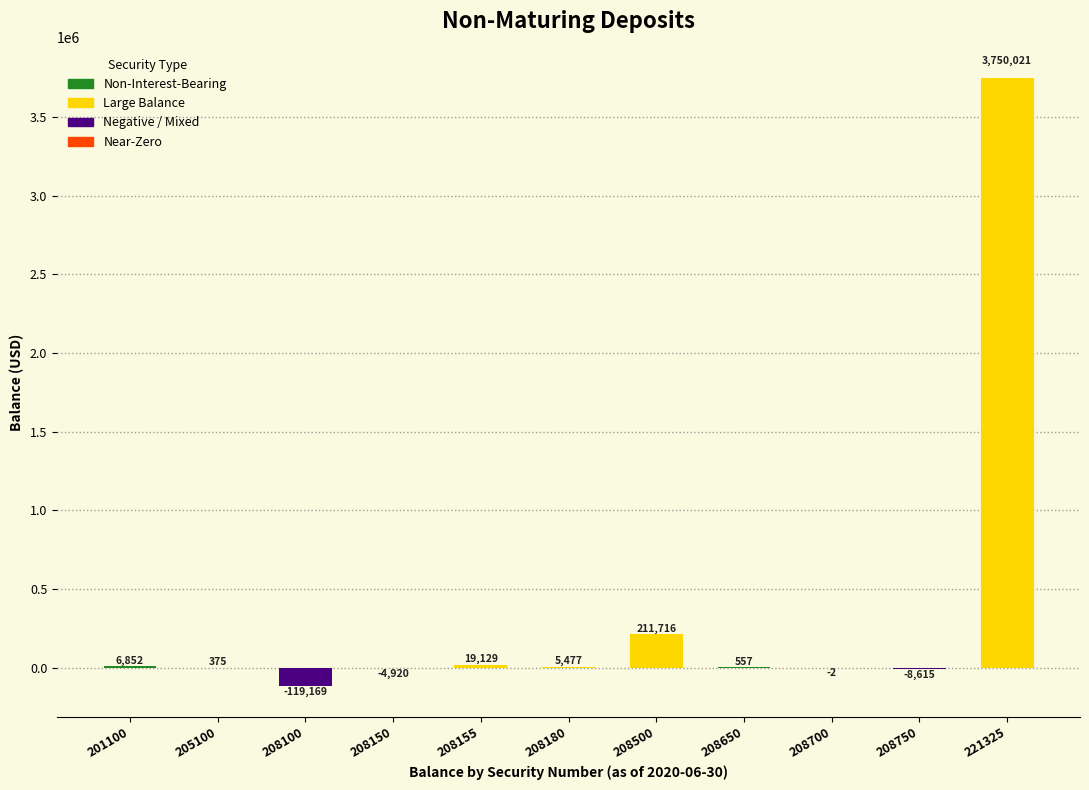

Is it true that the value at 221325 is 5272772.0?

False